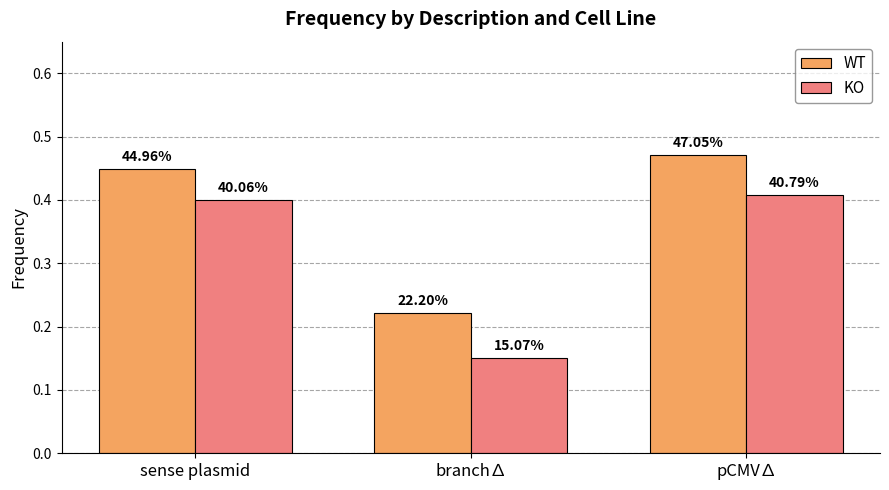

The WT series shows 0.4 at sense plasmid. True or false?

True